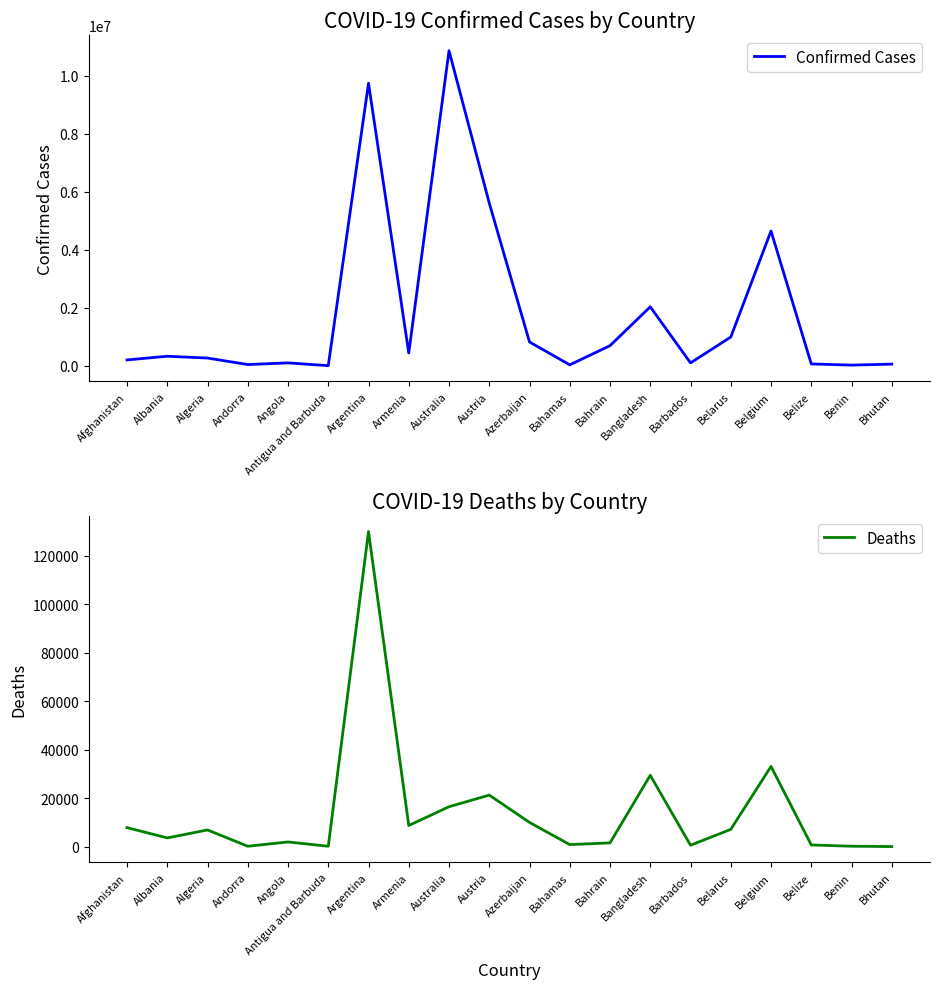

Rank the series at Bahrain from highest to lowest value.

Confirmed Cases, Deaths